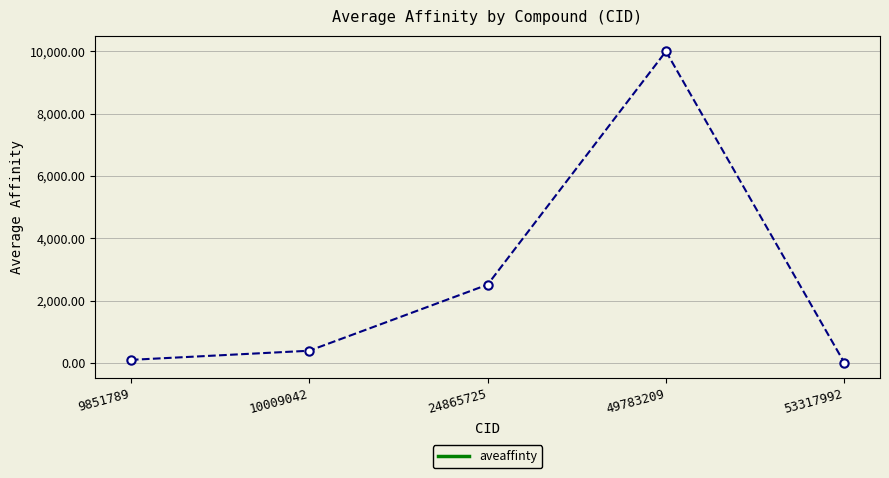

Rank the categories by value from lowest to highest.

53317992, 9851789, 10009042, 24865725, 49783209